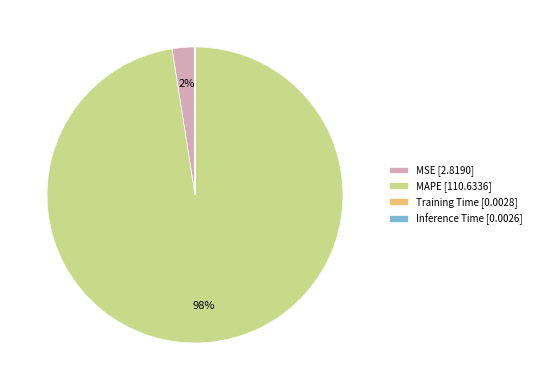

True or false: MAPE [110.6336] accounts for 98% of the total.

True